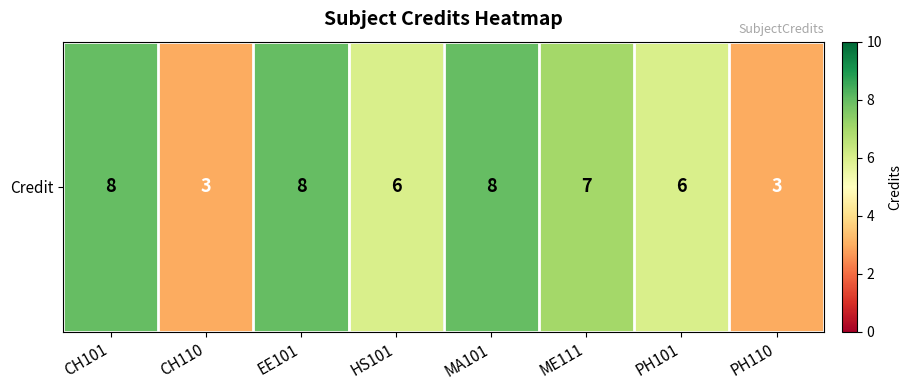

How many values are between 6 and 8?

6